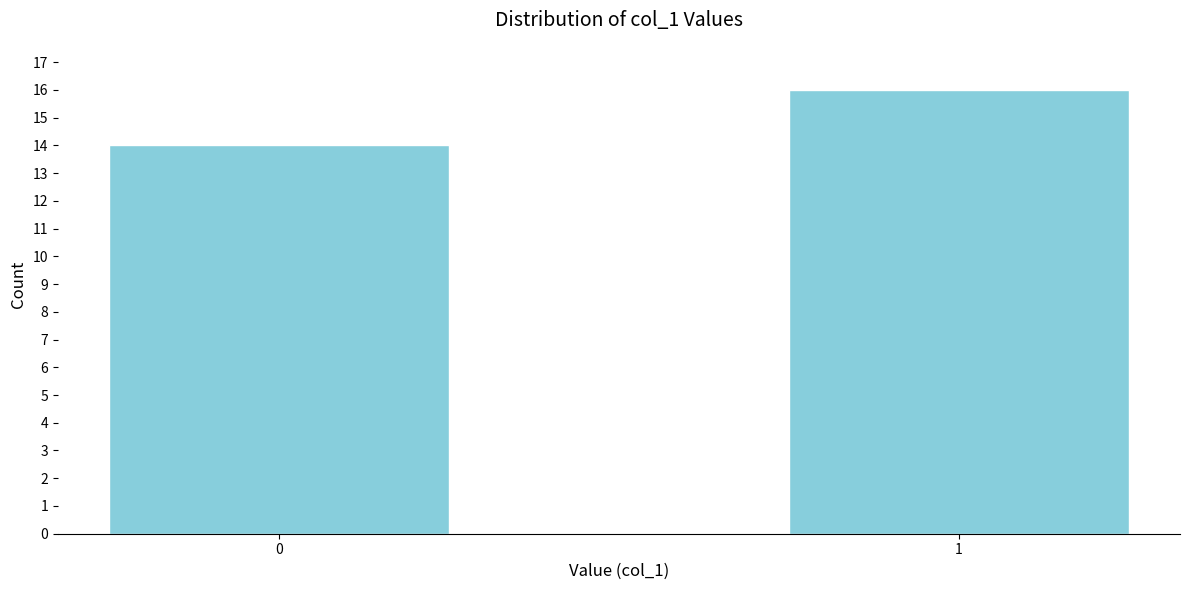

Reading left to right, transcribe all the data shown in this chart.

0=14	1=16